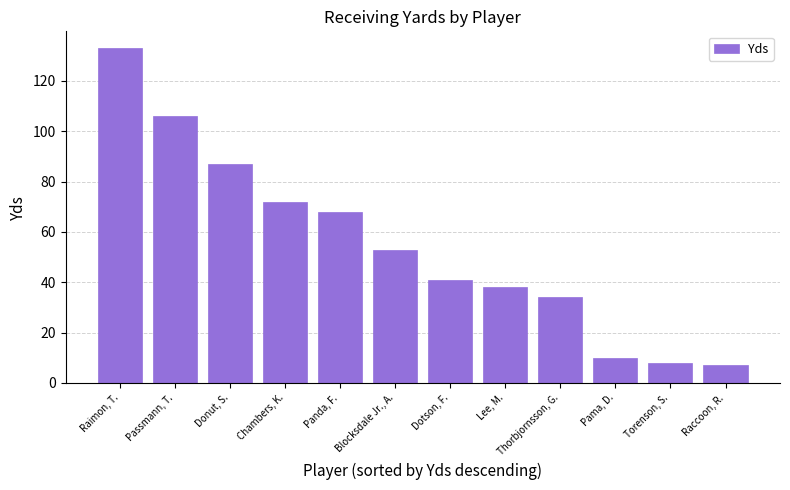

Which has a higher value, Pama, D. or Raimon, T.?

Raimon, T.